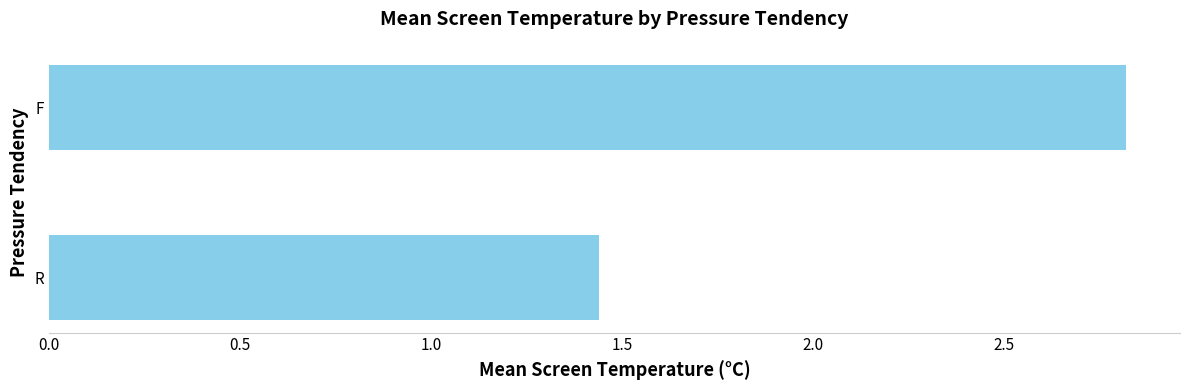

Rank the categories by value from highest to lowest.

F, R